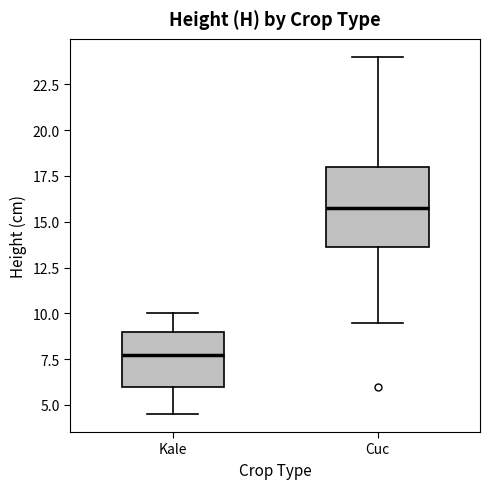

Reading left to right, transcribe this box plot: for each box, give where its median line is, the range the box spans, and where its two whiskers end, as read against the y-axis. The values are not printed on the chart, so give them approximately, as read against the axis.

Kale: median 8.0, box 6.0 to 9.0, whiskers 4.5 to 10.0
Cuc: median 16.0, box 13.5 to 18.0, whiskers 9.5 to 24.0